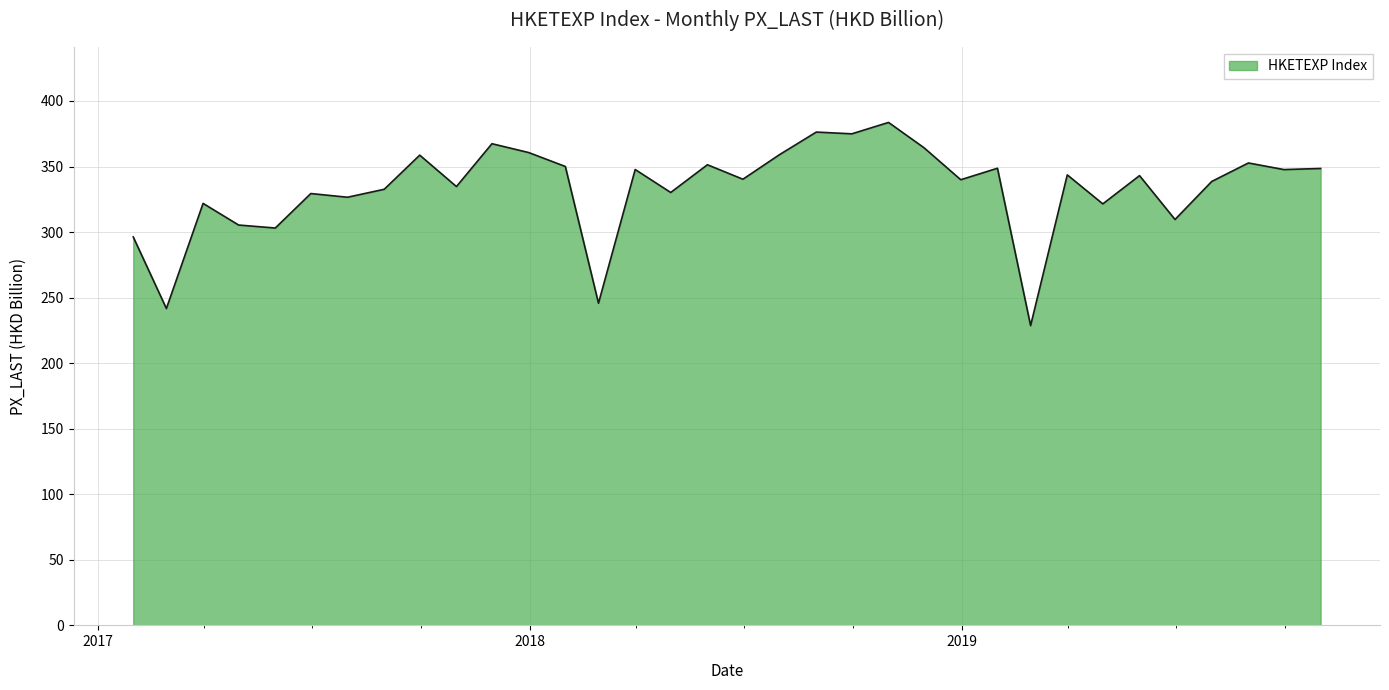

What is the difference between the maximum and minimum values?

155.0